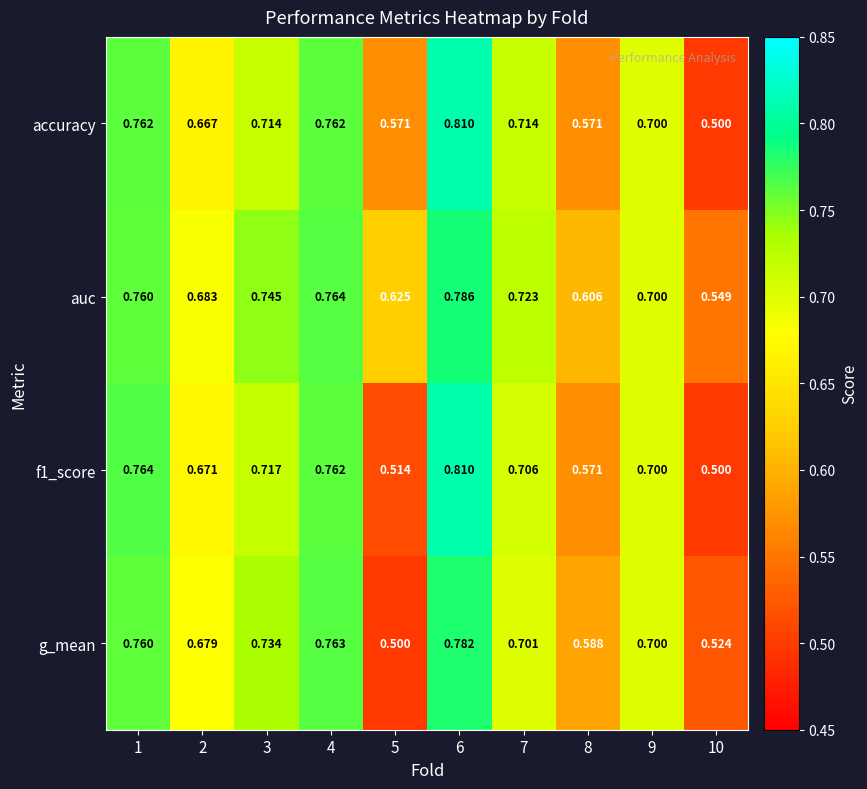

Which series has the largest total across all categories?

auc